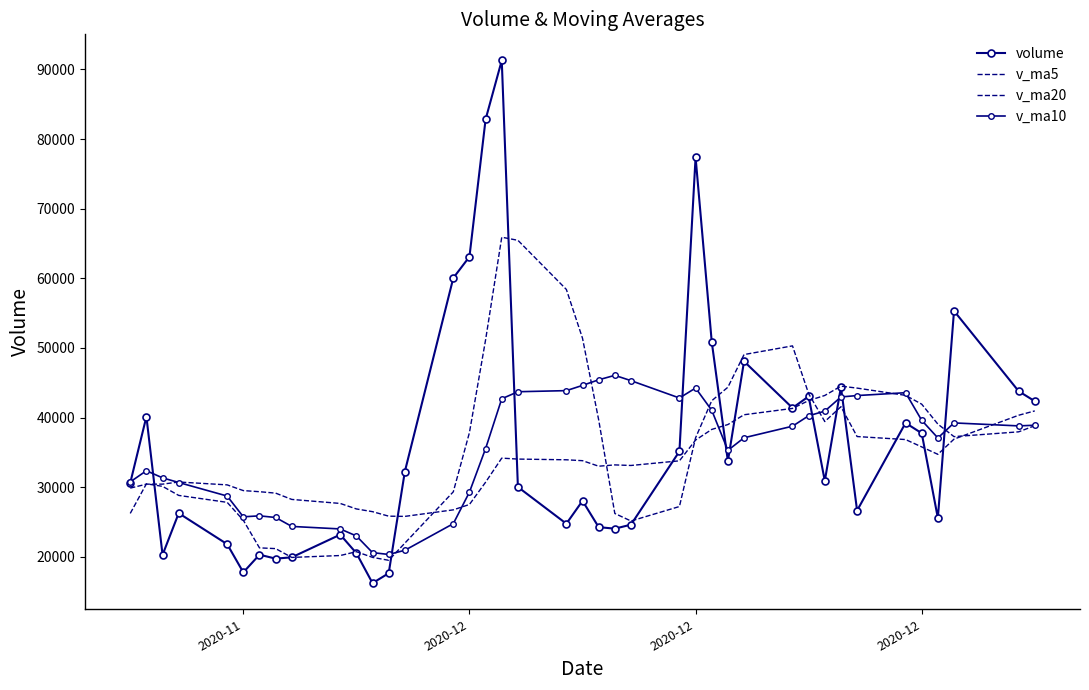

How many intersections are there between v_ma10 and v_ma20?

6